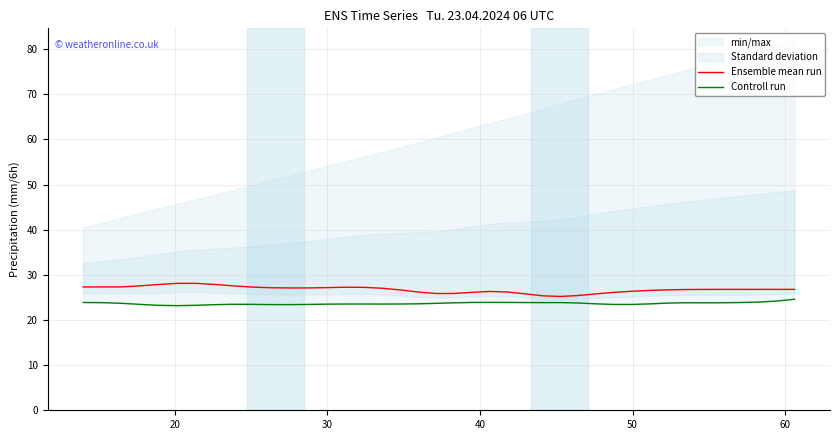

What is the lowest value of the Controll run series?

23.2